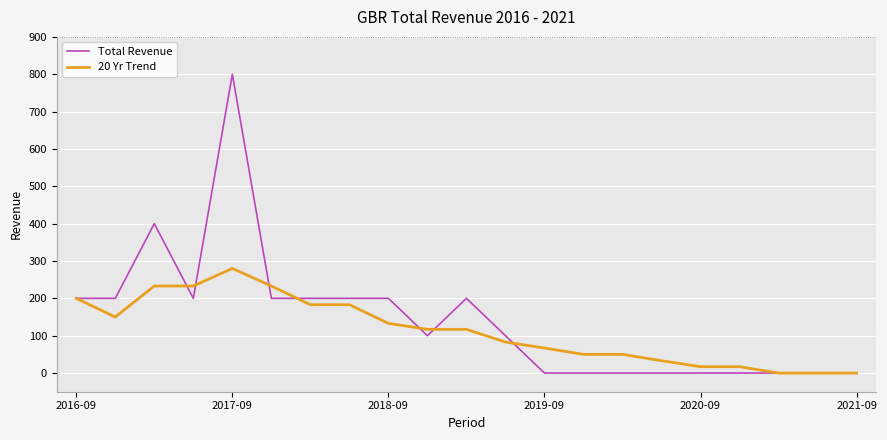

At how many categories does at least one series exceed 652?

1